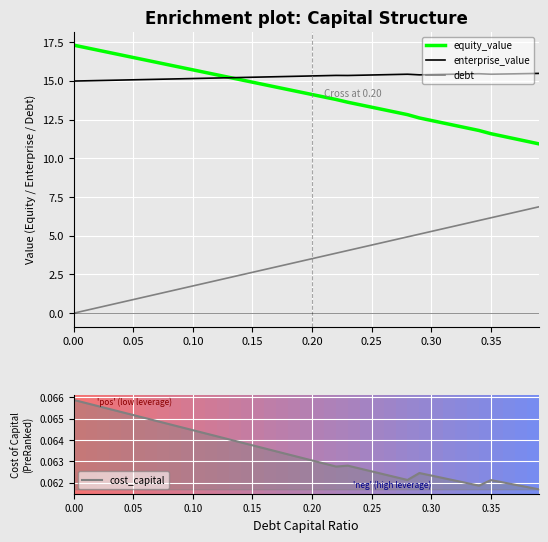

The debt series shows 4.8 at 27. True or false?

True